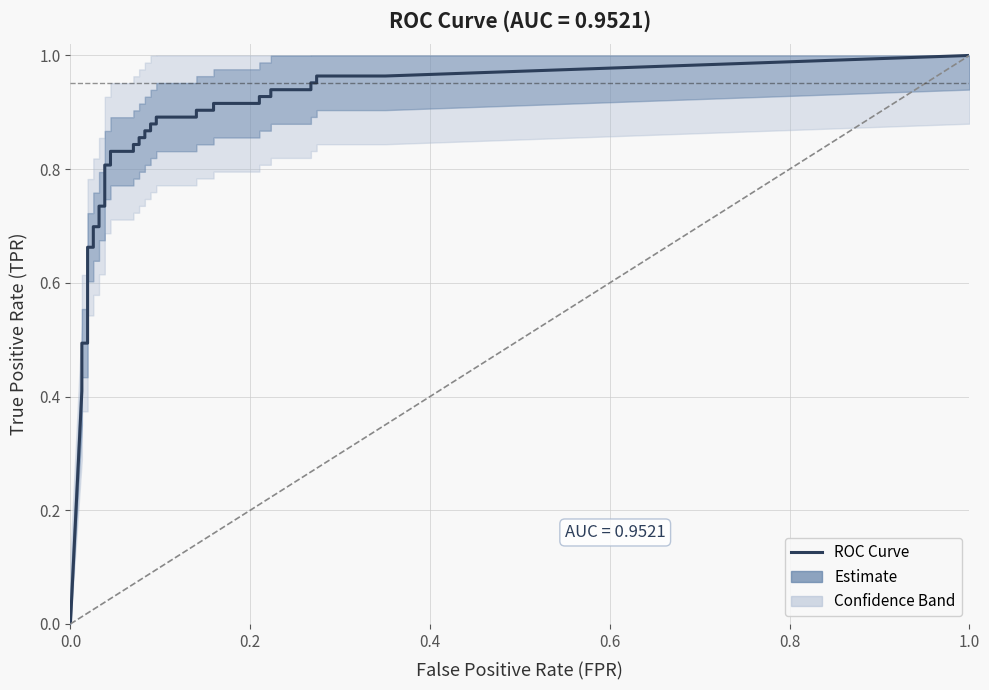

The value of tpr at 12 is 0.7. True or false?

True